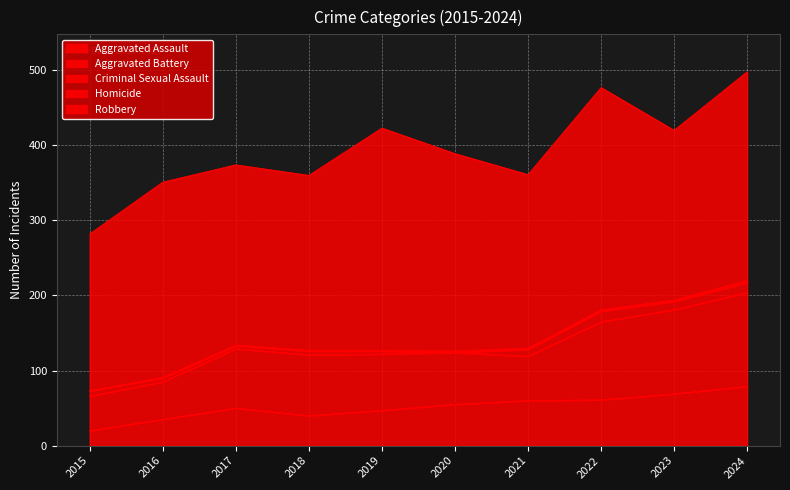

Which series has the largest range (max minus min)?

Robbery